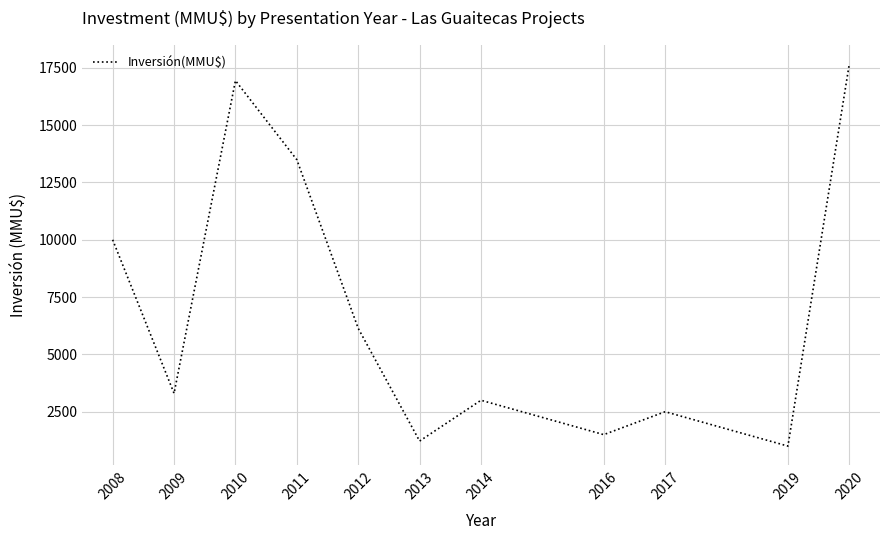

Rank the categories by value from highest to lowest.

2020, 2010, 2011, 2008, 2012, 2009, 2014, 2017, 2016, 2013, 2019